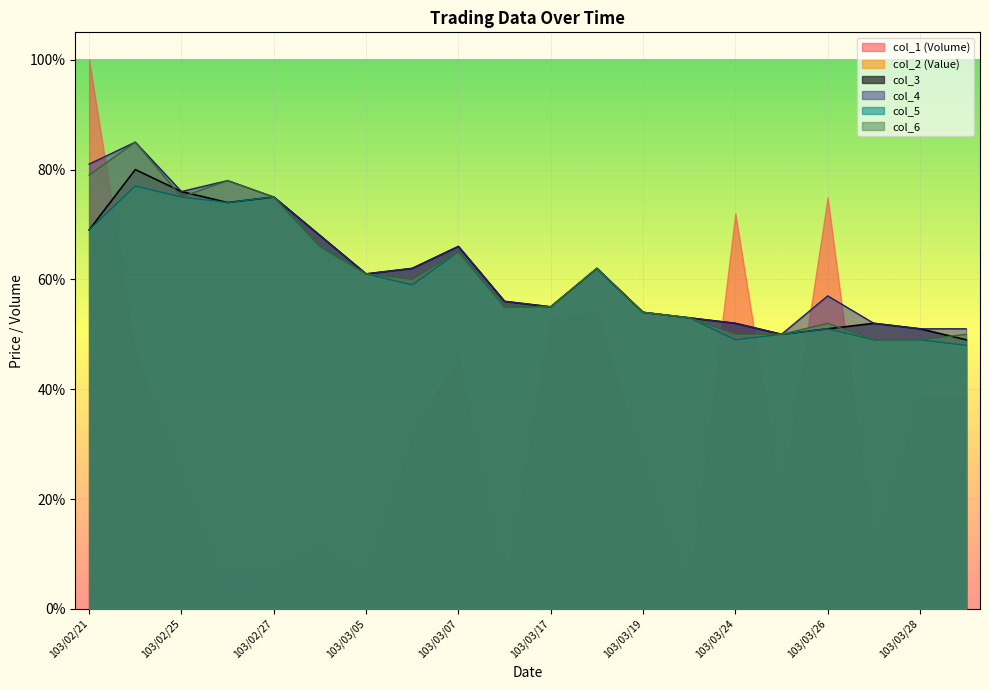

Which category has the lowest value in the col_4 series?

103/03/25